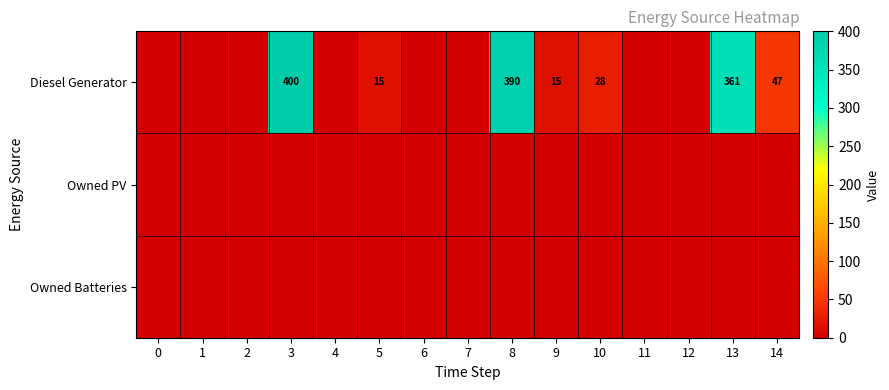

What is the difference between the Diesel Generator values at 10 and 13?

333